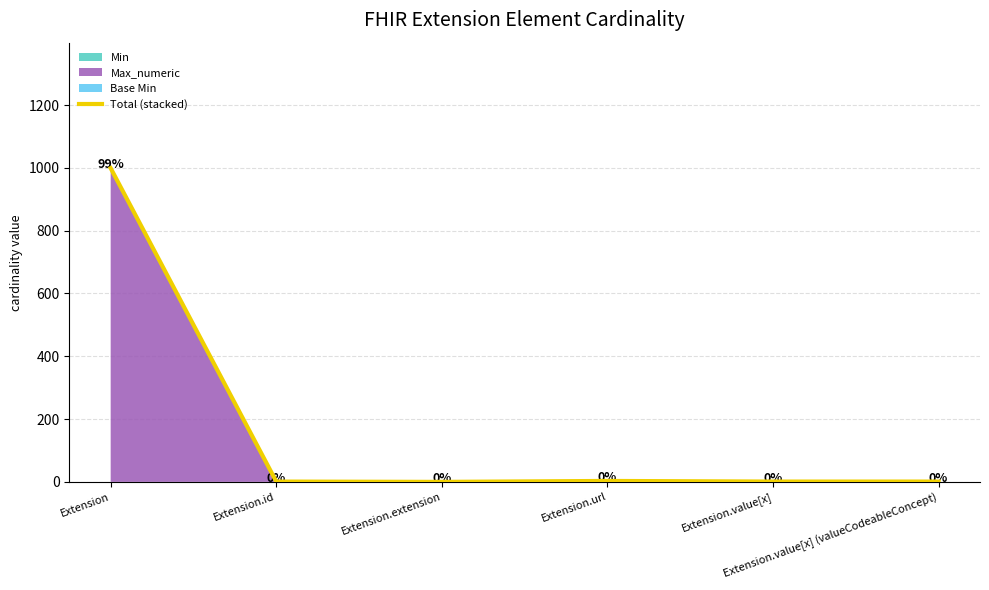

List the labels in order of value, largest first.

Extension, Extension.url, Extension.id, Extension.value[x], Extension.value[x] (valueCodeableConcept), Extension.extension